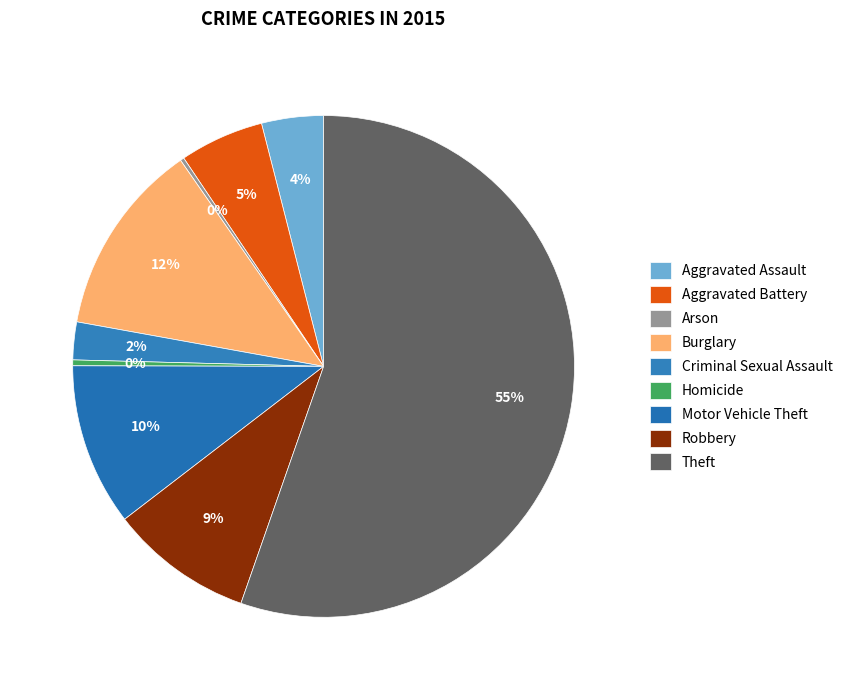

Combined, what portion of the pie is Burglary and Aggravated Assault?

16.5%